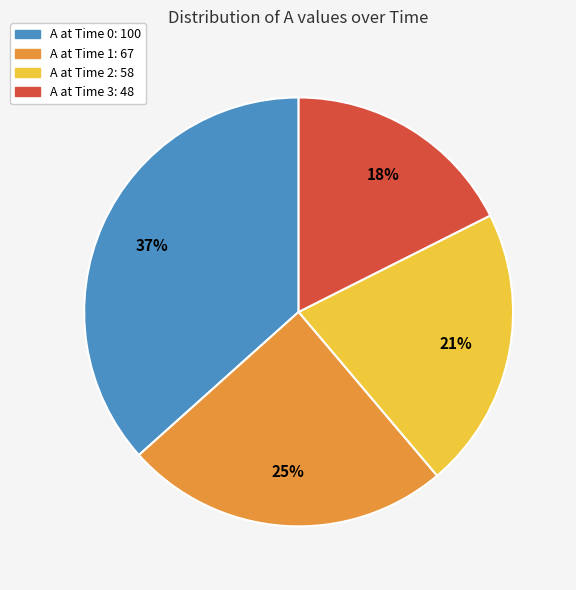

Is there any slice that represents more than half of the pie?

No